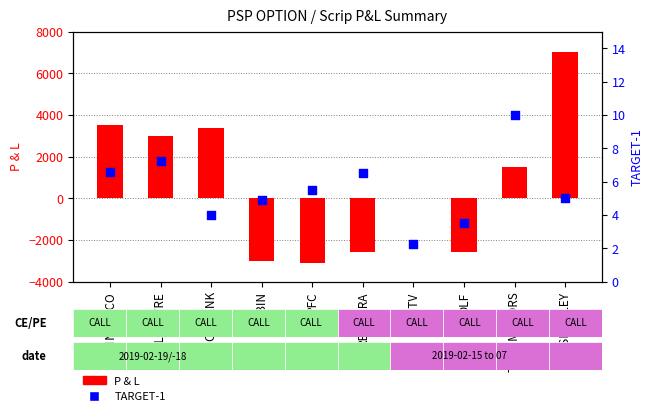

Which series contains the lowest Y value?

P & L